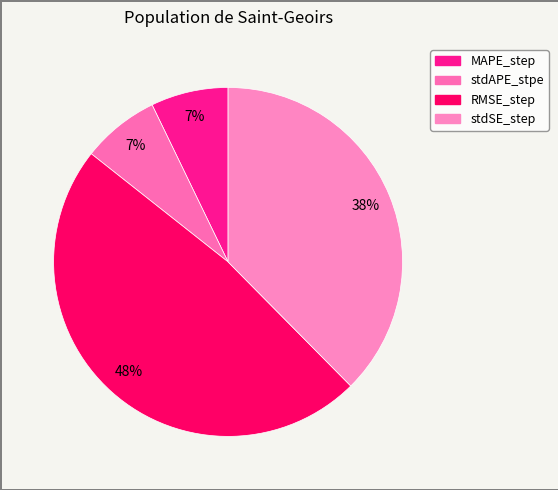

Combined, what portion of the pie is RMSE_step and MAPE_step?

55.2%